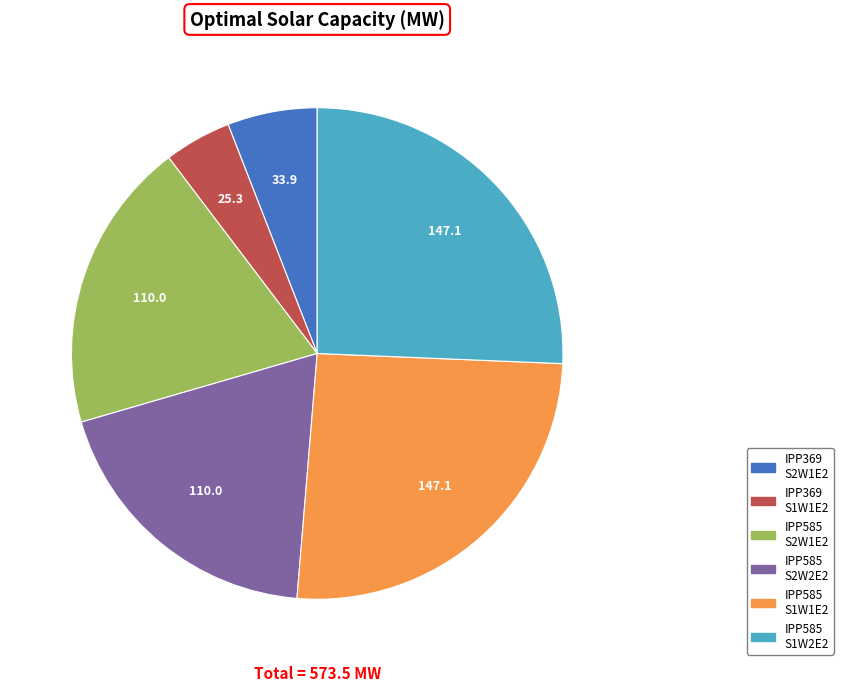

Does IPP585 S1W1E2 represent more than half of the total?

No